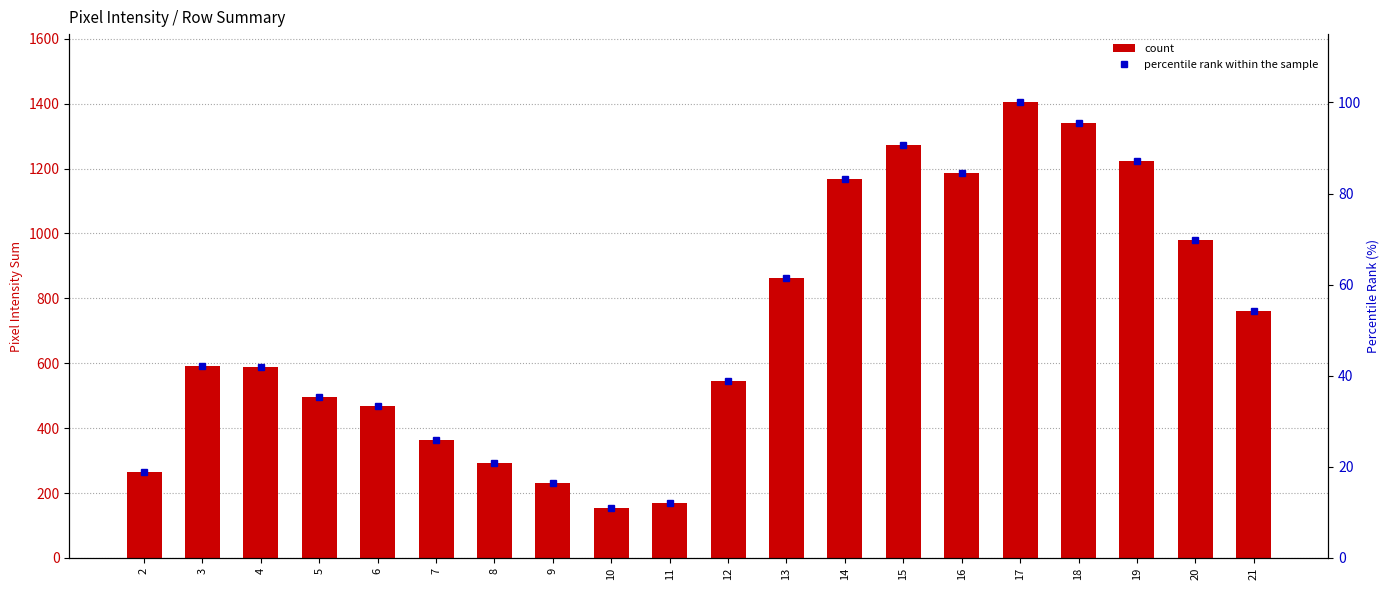

What is the difference between the highest and lowest values at 13?

801.5